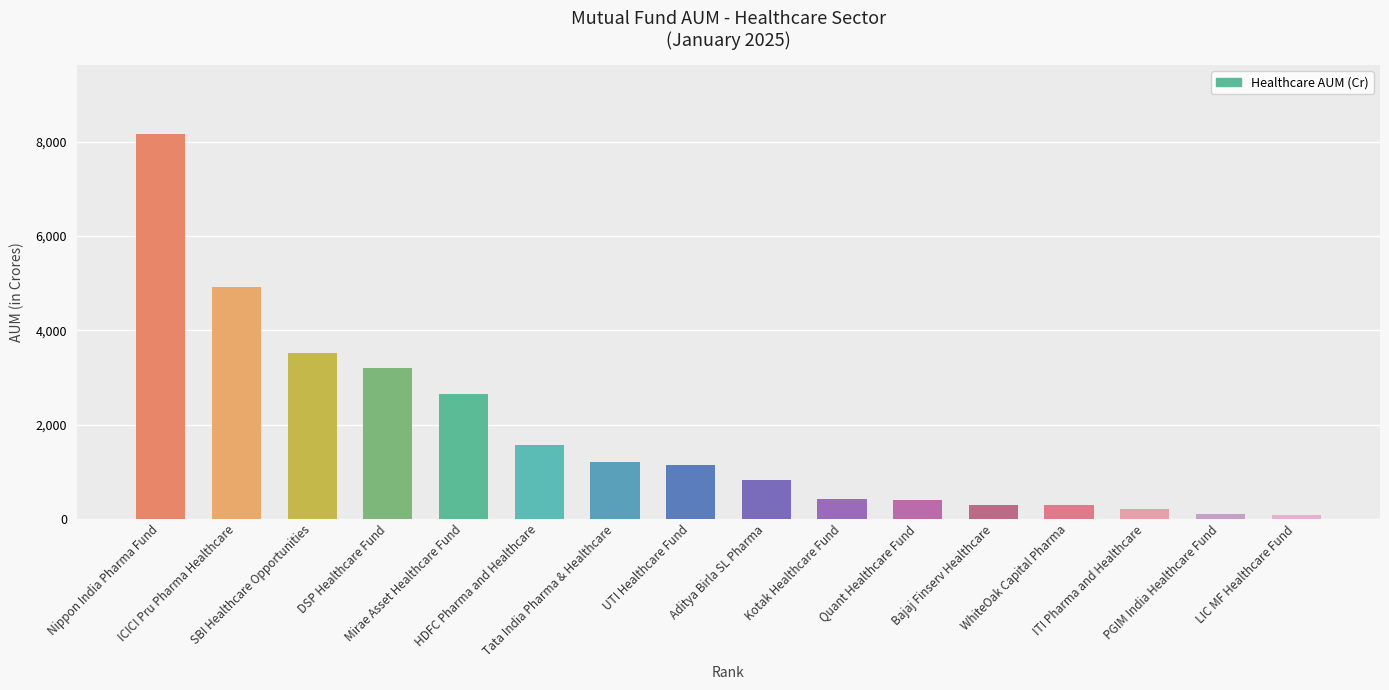

Which category has the highest value across all series?

Nippon India Pharma Fund